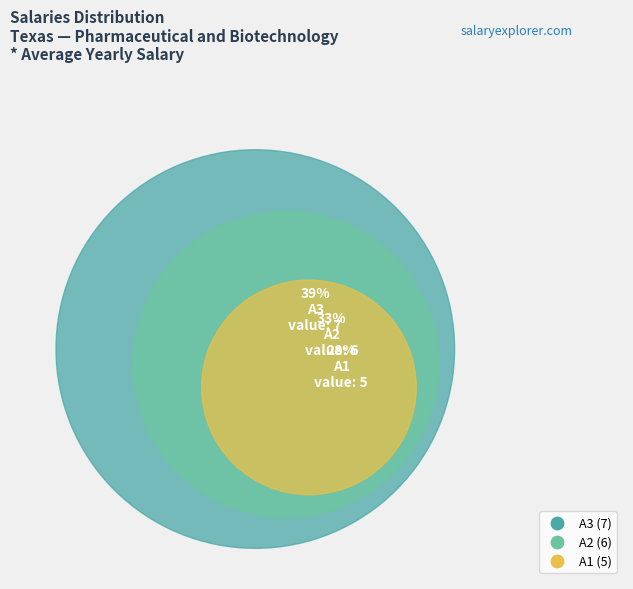

Count the number of slices in the pie.

3